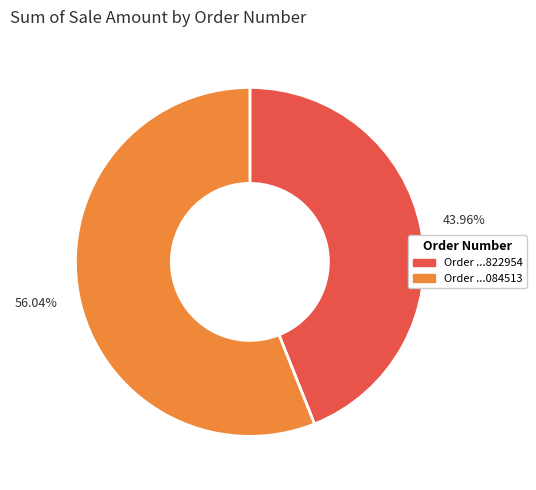

Is there a majority slice in this chart?

Yes